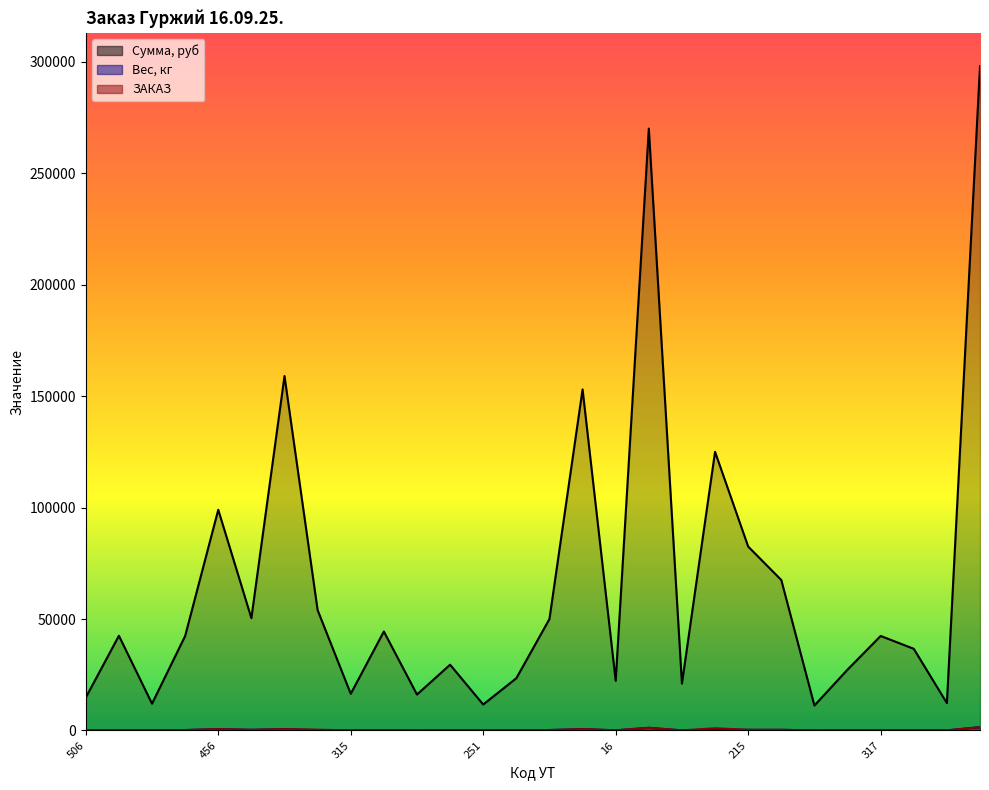

True or false: ЗАКАЗ has a value of 1500.0 at 253.

True